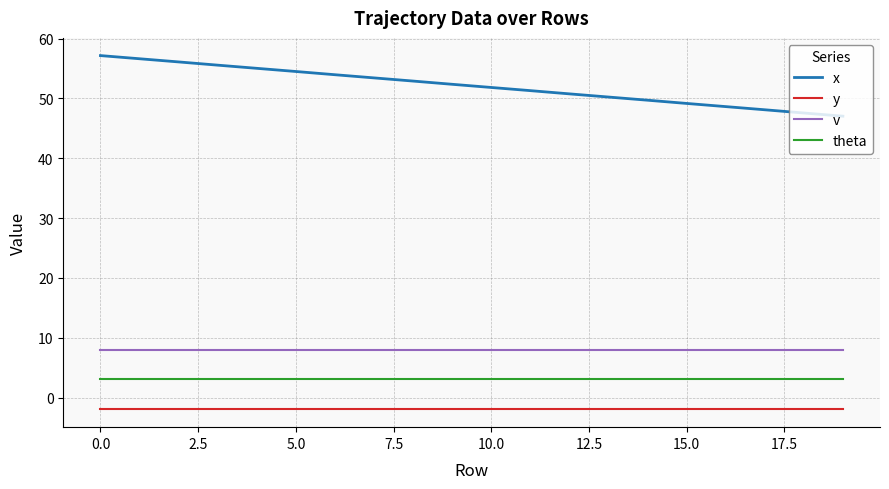

List the series in order of their peak value, highest first.

x, v, theta, y